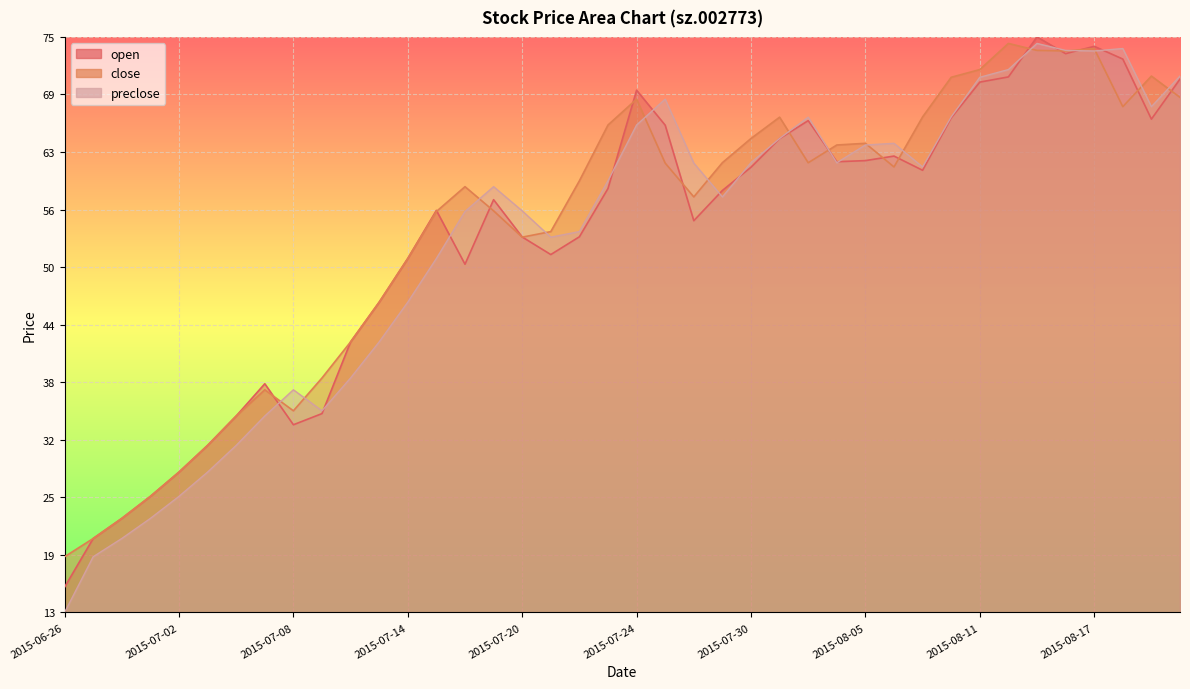

Reading left to right, extract all data points from this chart.

open: 4.4	12.8	16.3	20.2	24.4	29.0	34.1	39.7	32.6	34.6	47.0	53.9	61.5	69.9	60.5	71.7	65.2	62.2	65.3	73.7	90.7	84.7	68.1	73.3	77.4	82.3	85.5	78.3	78.5	79.3	76.8	85.9	92.1	93.1	100.0	97.1	98.4	96.2	85.7	92.7
close: 9.7	12.8	16.3	20.2	24.4	29.0	34.1	38.7	35.0	40.7	47.0	53.9	61.5	69.7	74.0	69.8	65.2	66.2	75.0	84.7	89.2	78.1	72.2	78.2	82.4	86.1	78.1	81.2	81.5	77.4	86.1	93.0	94.3	98.9	97.7	97.6	98.0	87.9	93.2	89.5
preclose: 0.0	9.7	12.8	16.3	20.2	24.4	29.0	34.1	38.7	35.0	40.7	47.0	53.9	61.5	69.7	74.0	69.8	65.2	66.2	75.0	84.7	89.2	78.1	72.2	78.2	82.4	86.1	78.1	81.2	81.5	77.4	86.1	93.0	94.3	98.9	97.7	97.6	98.0	87.9	93.2